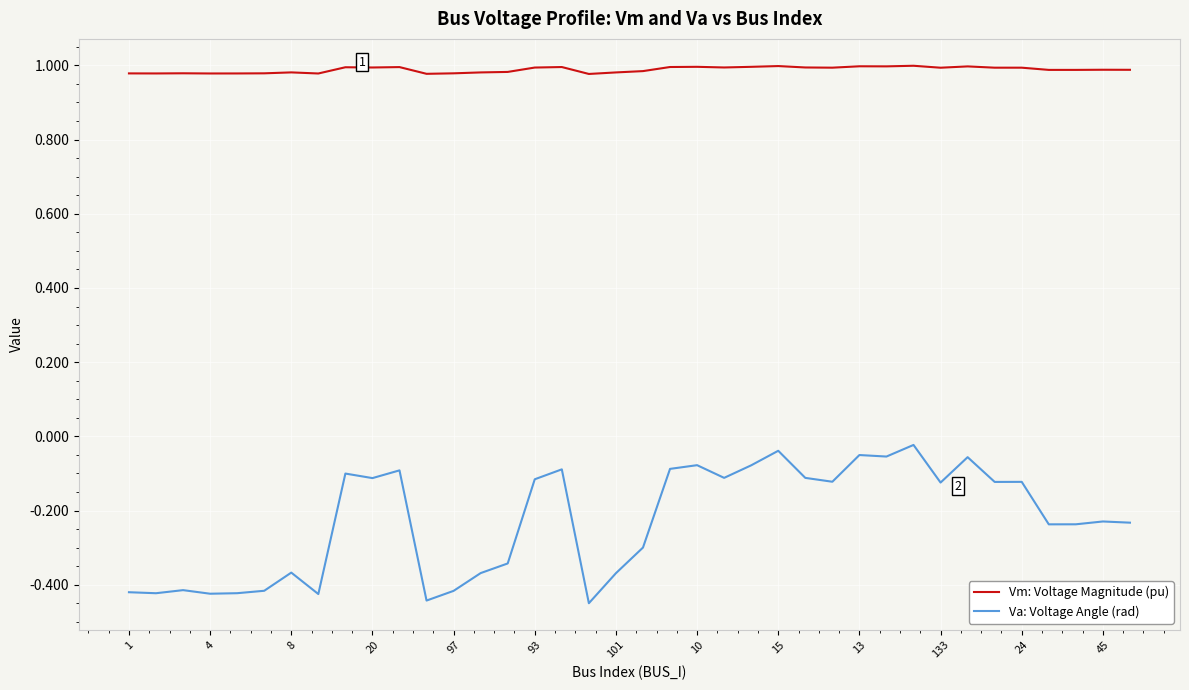

Which series has the widest spread of values?

Va: Voltage Angle (rad)